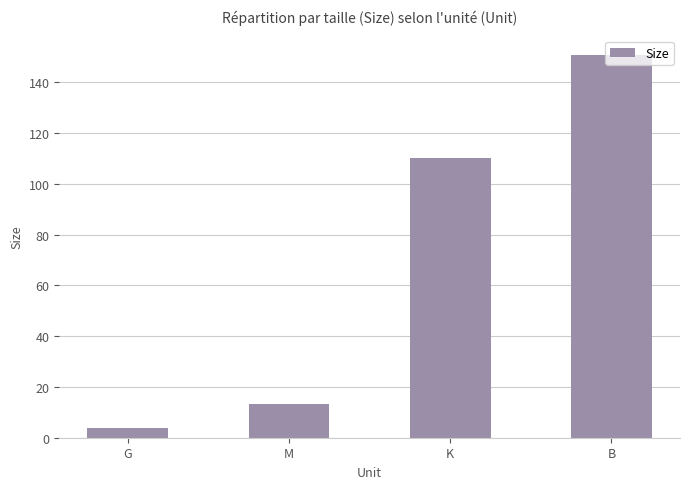

Which category has the highest value across all series?

B